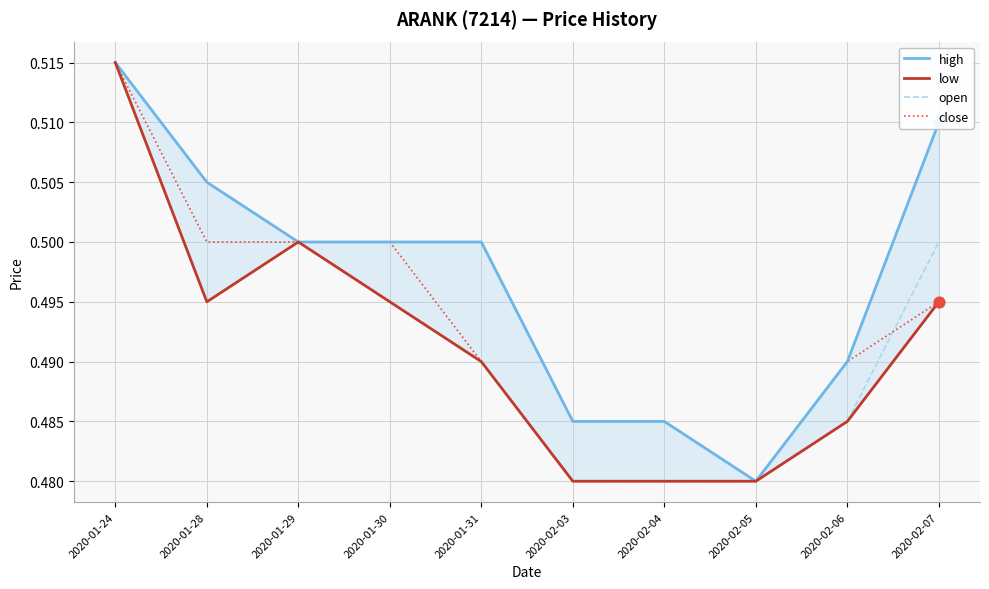

At how many categories does at least one series exceed 0?

10